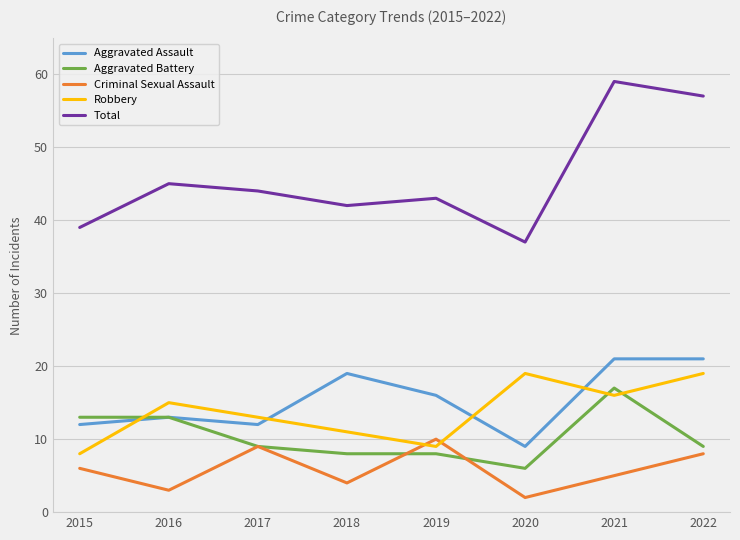

How many series are shown in this chart?

5